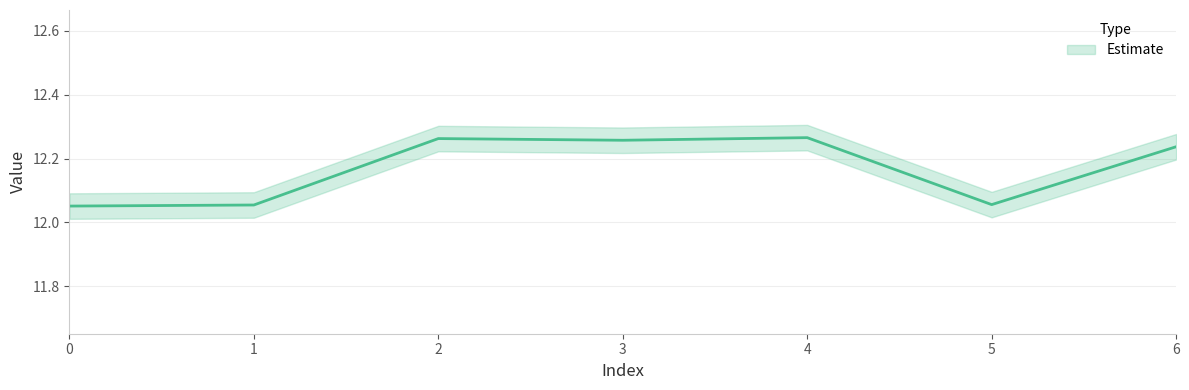

Reading right to left, extract all data points from this chart.

6=12.2	5=12.1	4=12.3	3=12.3	2=12.3	1=12.1	0=12.1